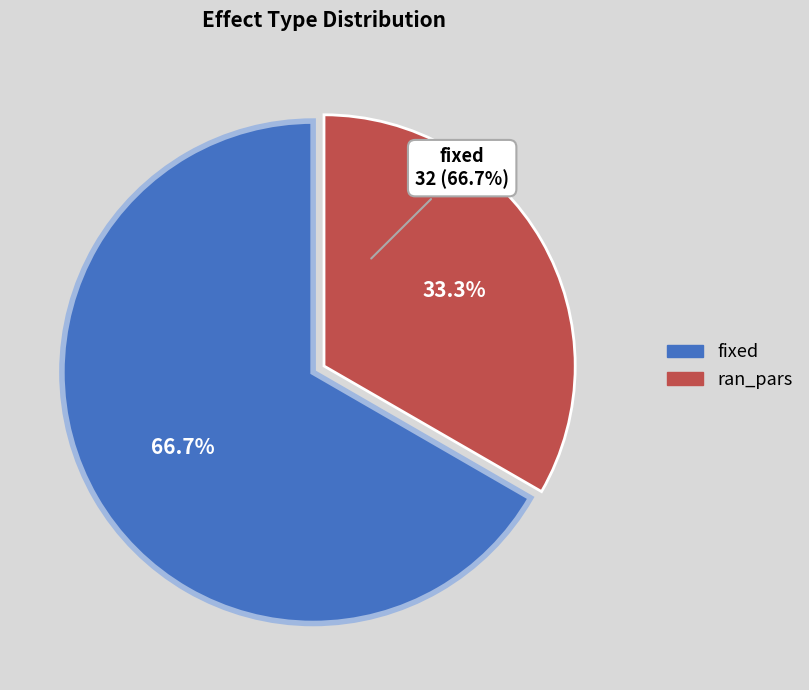

Which slice is the largest?

fixed